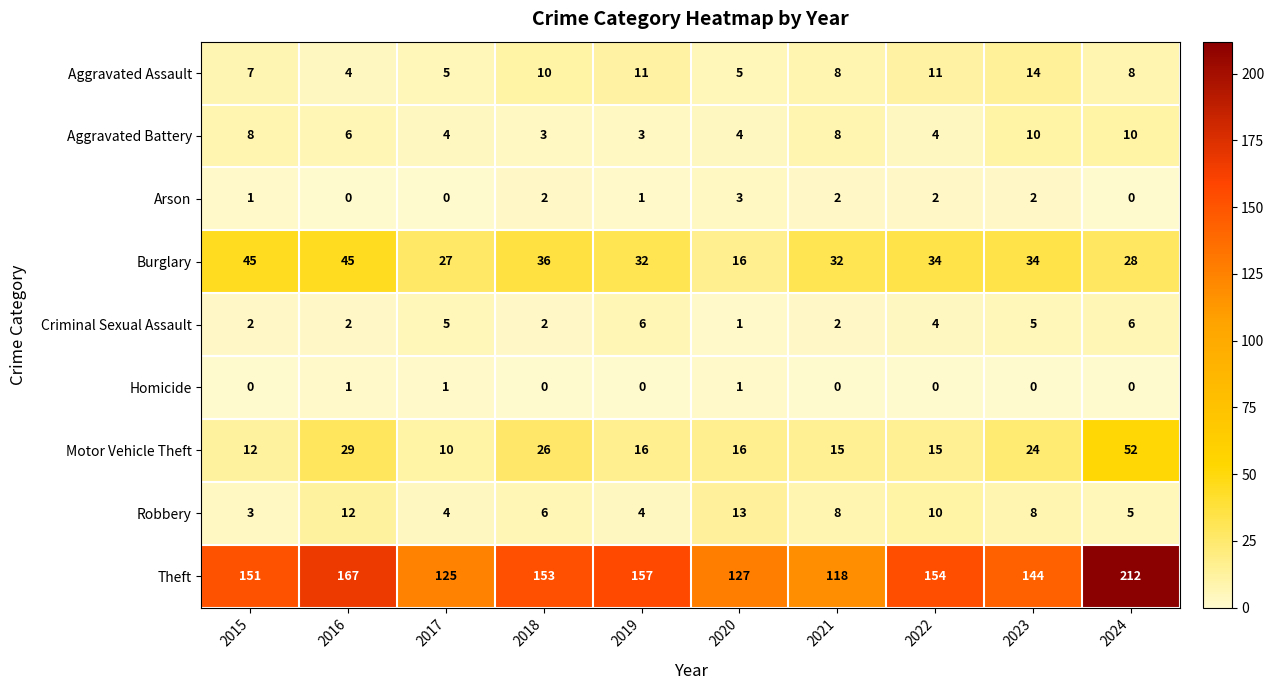

At which label does Criminal Sexual Assault first exceed 4?

2017